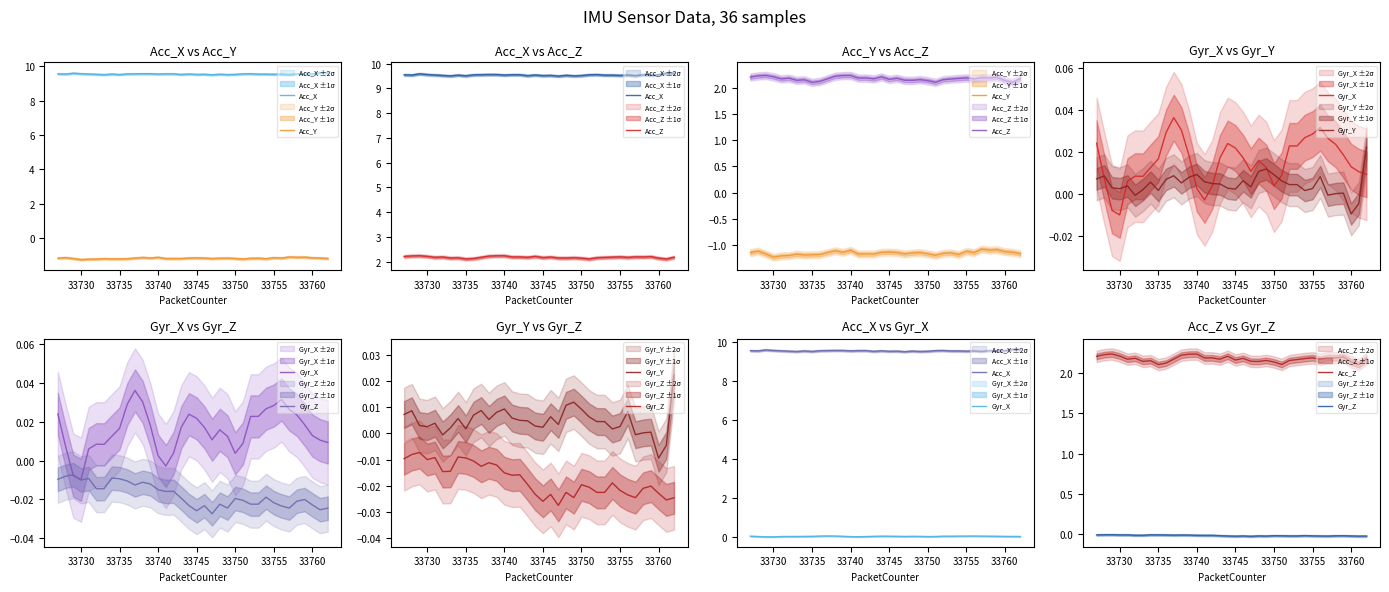

What is the greatest value displayed?

9.6